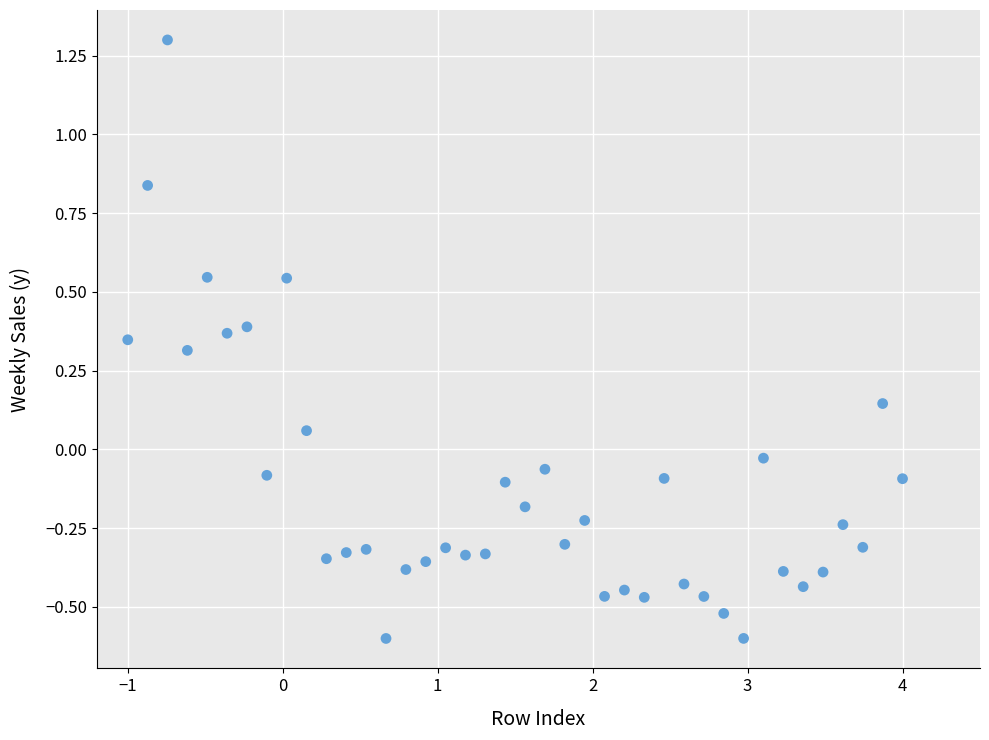

What is the range of Y values (max minus min)?

1.9